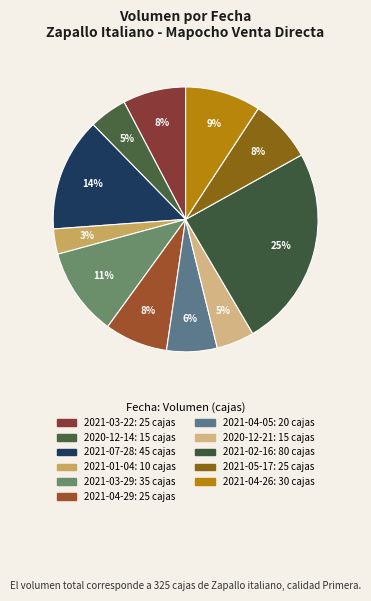

How many slices are in this pie chart?

11